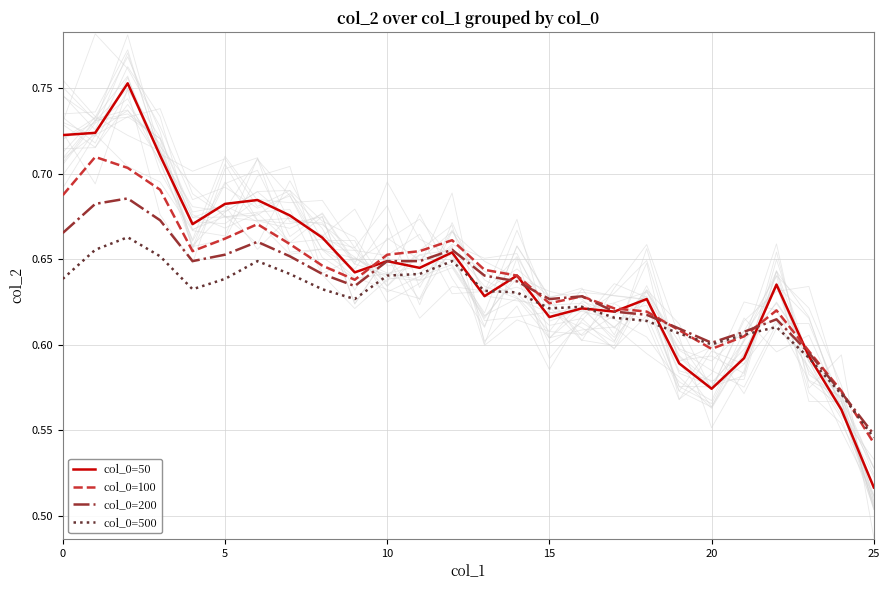

Does the chart display data point markers on the line(s)?

No